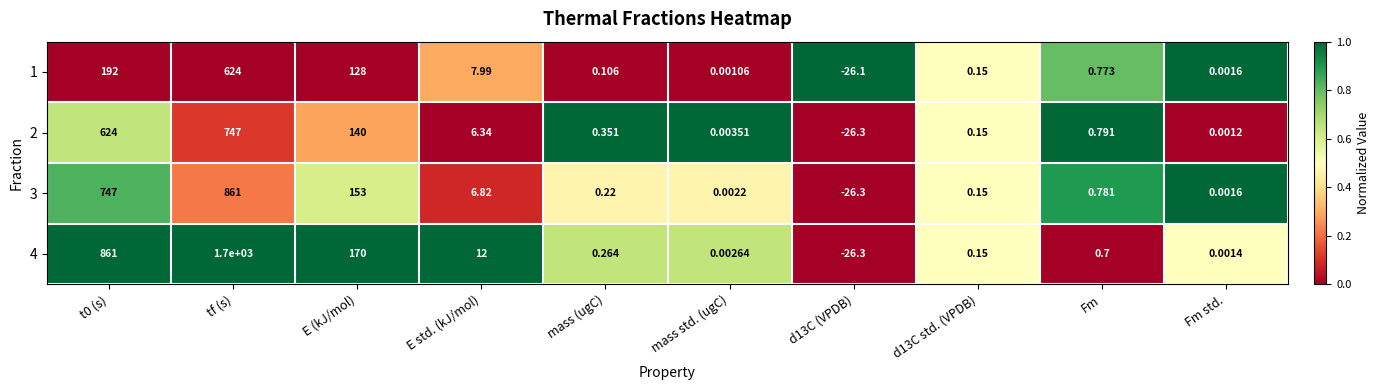

At how many categories does at least one series exceed 0?

9